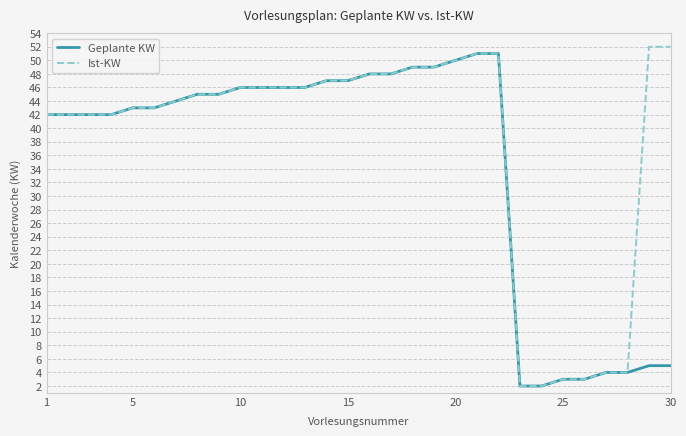

What is the average value of the Ist-KW series?

38